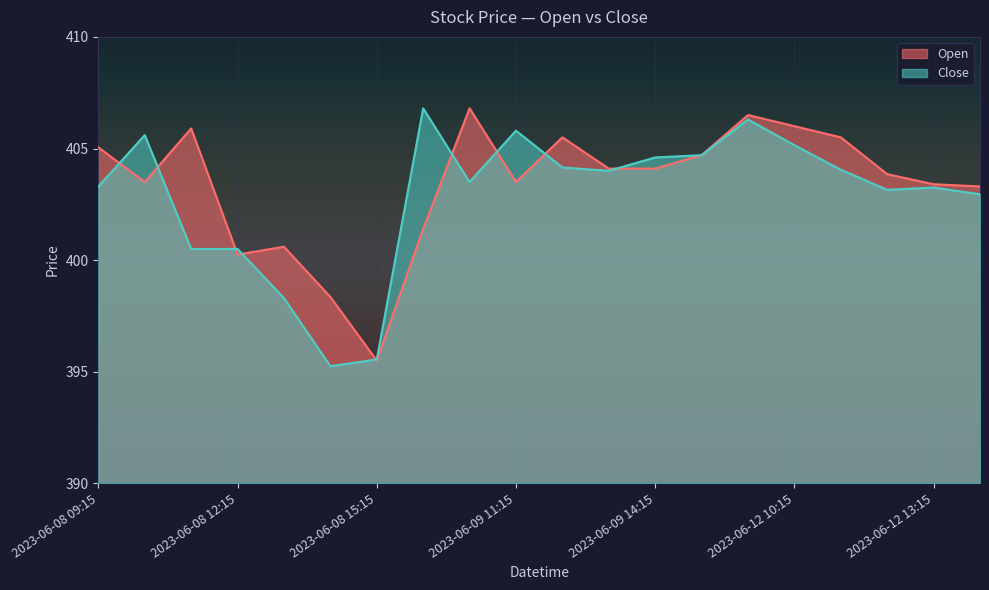

Rank the categories by Open value from highest to lowest.

2023-06-09 10:15, 2023-06-12 09:15, 2023-06-12 10:15, 2023-06-08 11:15, 2023-06-09 12:15, 2023-06-12 11:15, 2023-06-08 09:15, 2023-06-09 15:15, 2023-06-09 13:15, 2023-06-09 14:15, 2023-06-12 12:15, 2023-06-08 10:15, 2023-06-09 11:15, 2023-06-12 13:15, 2023-06-12 14:15, 2023-06-09 09:15, 2023-06-08 13:15, 2023-06-08 12:15, 2023-06-08 14:15, 2023-06-08 15:15